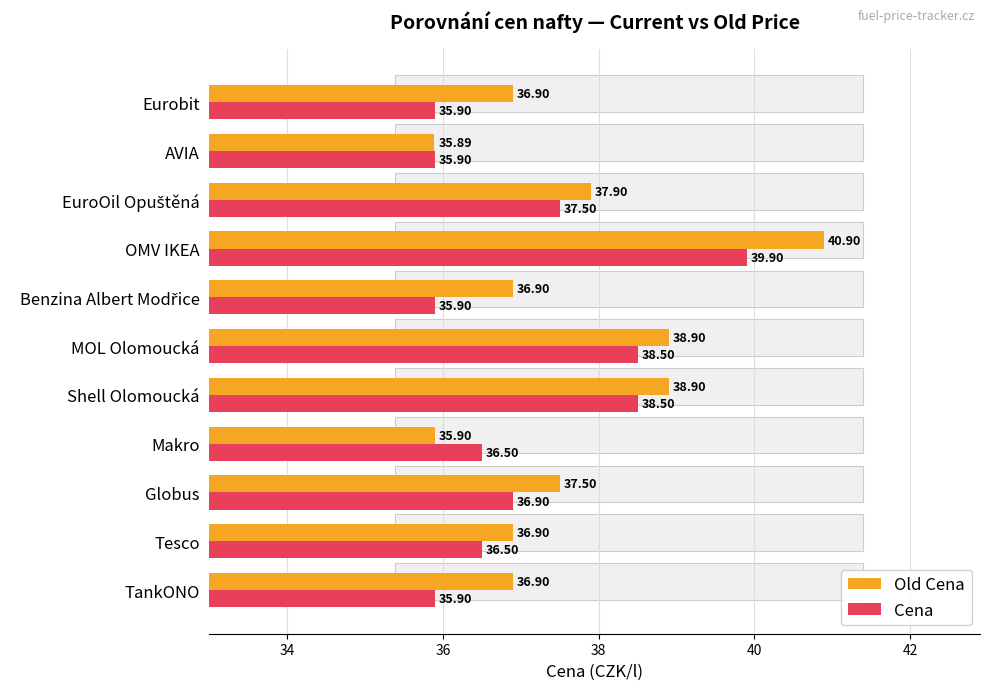

Which series has the largest total across all categories?

Old Cena